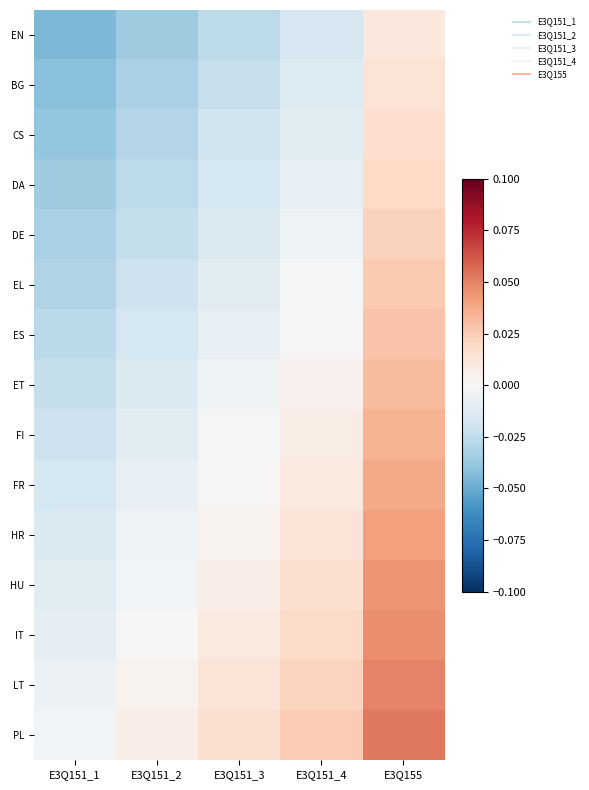

Rank the series at E3Q151_2 from lowest to highest value.

EN, BG, CS, DA, DE, EL, ES, ET, FI, FR, HR, HU, IT, LT, PL